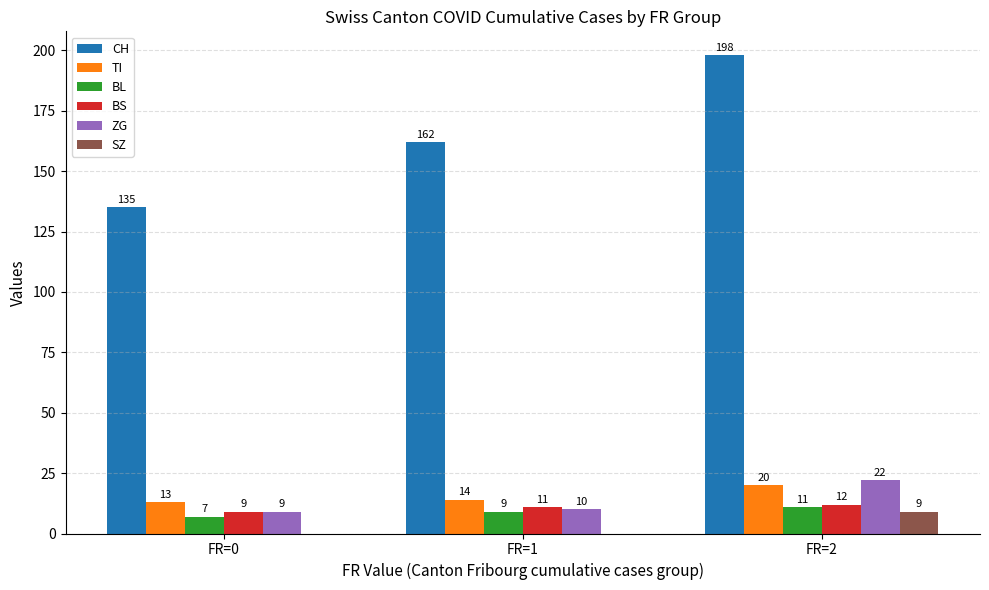

Reading right to left, transcribe all the data shown in this chart.

CH: 198	162	135
TI: 20	14	13
BL: 11	9	7
BS: 12	11	9
ZG: 22	10	9
SZ: 9	0	0